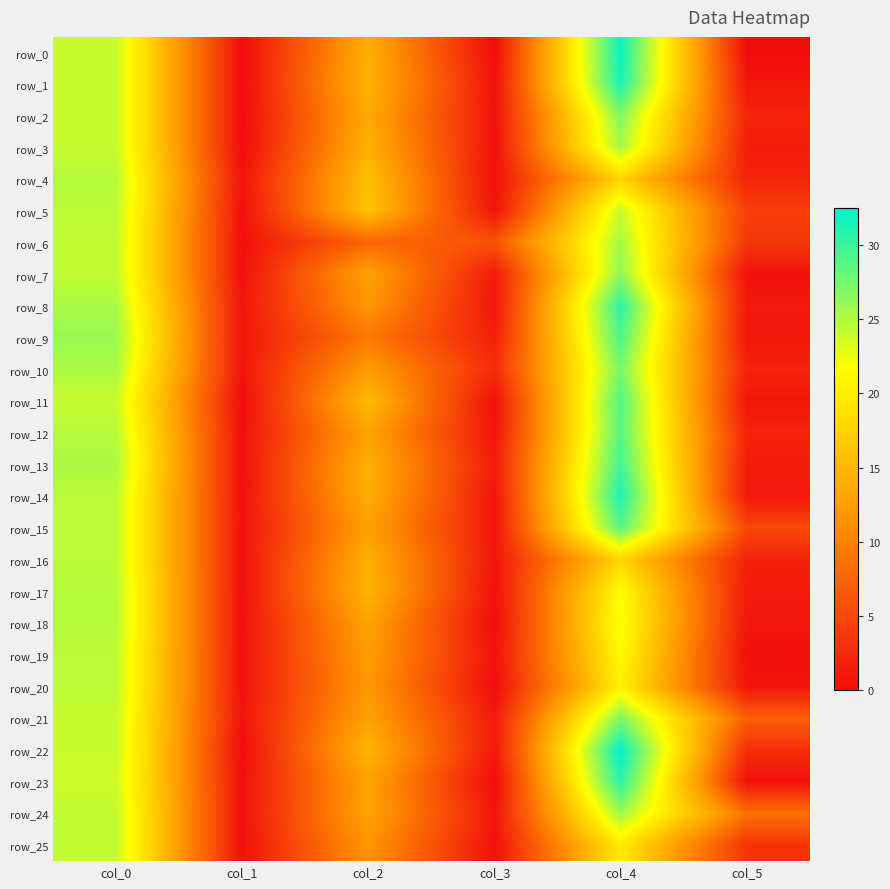

At which category is the sum across all series the highest?

col_4